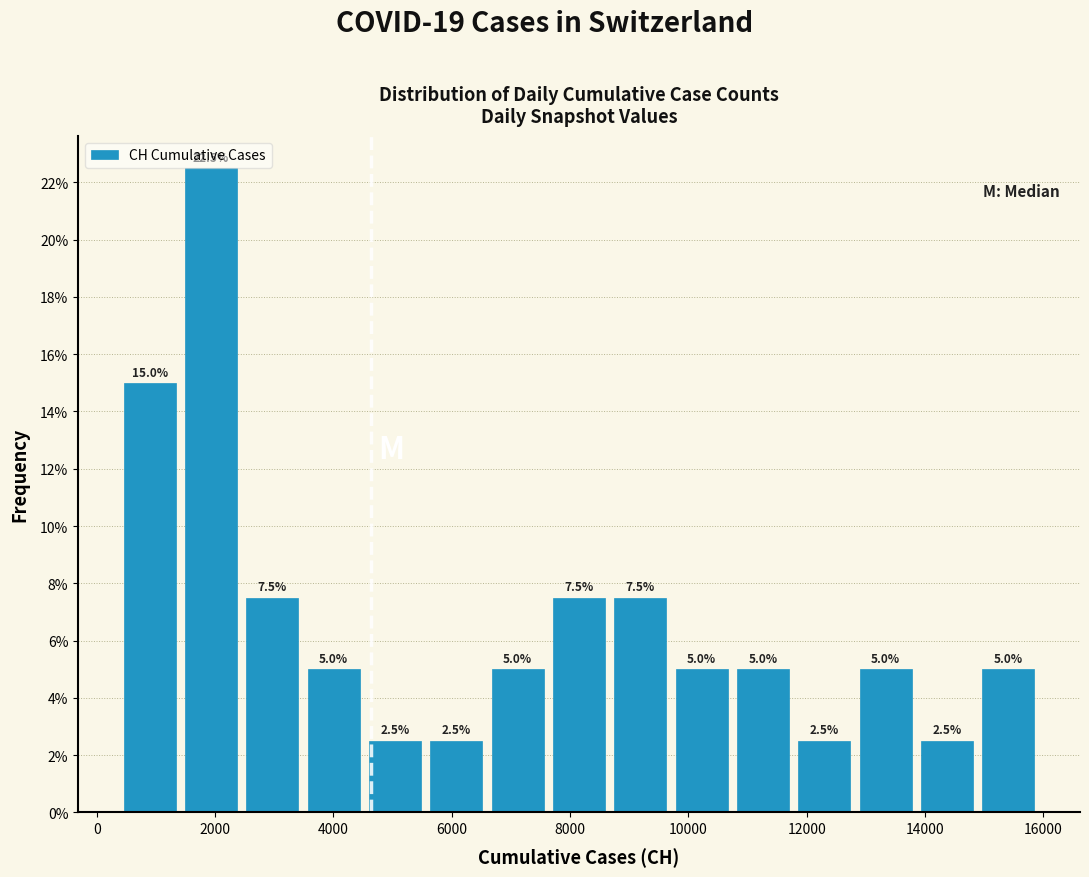

Which range on the x-axis has the tallest bar?

1400 to 2400